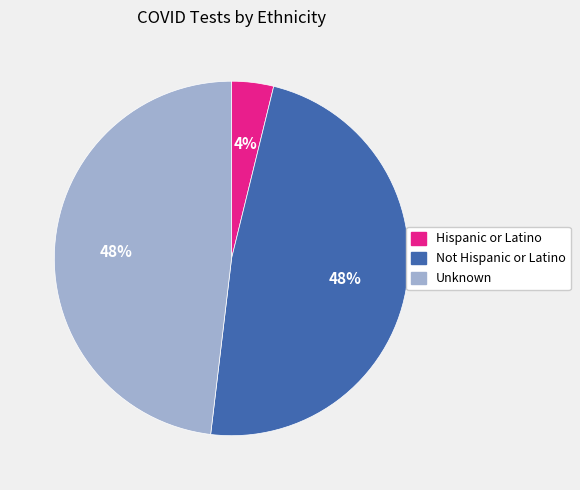

Between Hispanic or Latino and Unknown, which is larger?

Unknown